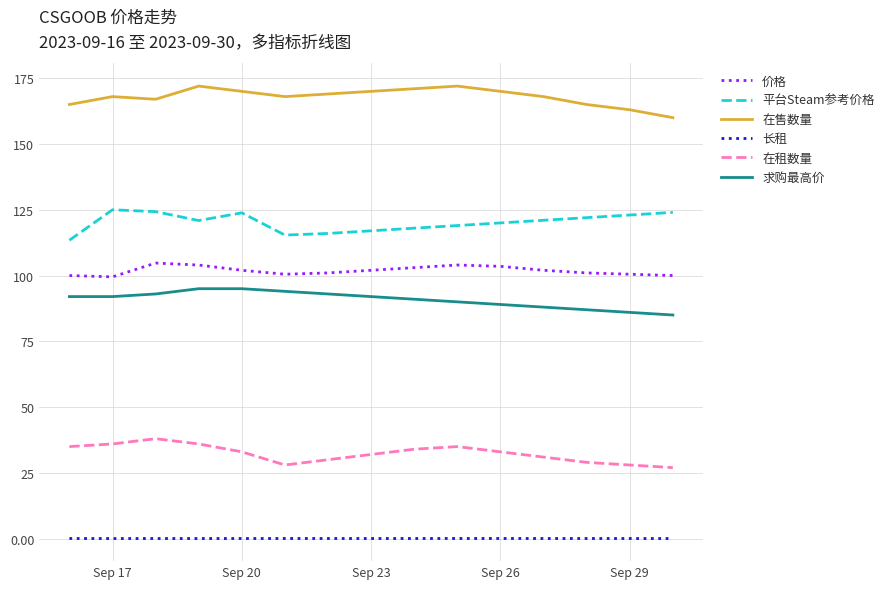

Rank the series by their maximum value, from highest to lowest.

在售数量, 平台Steam参考价格, 价格, 求购最高价, 在租数量, 长租